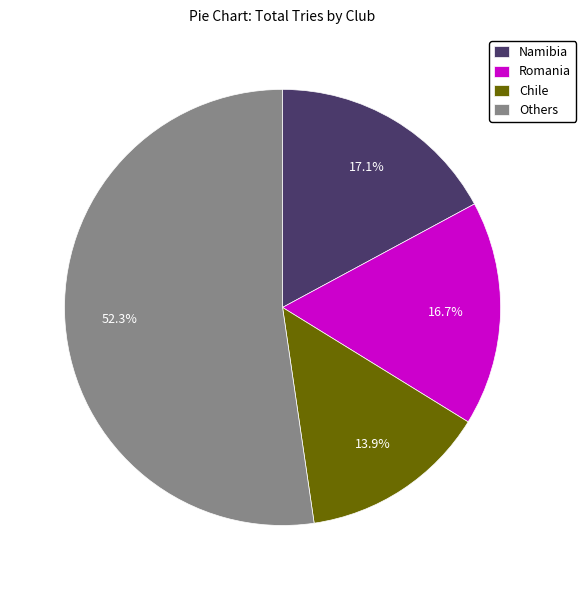

Which slice is the largest?

Others